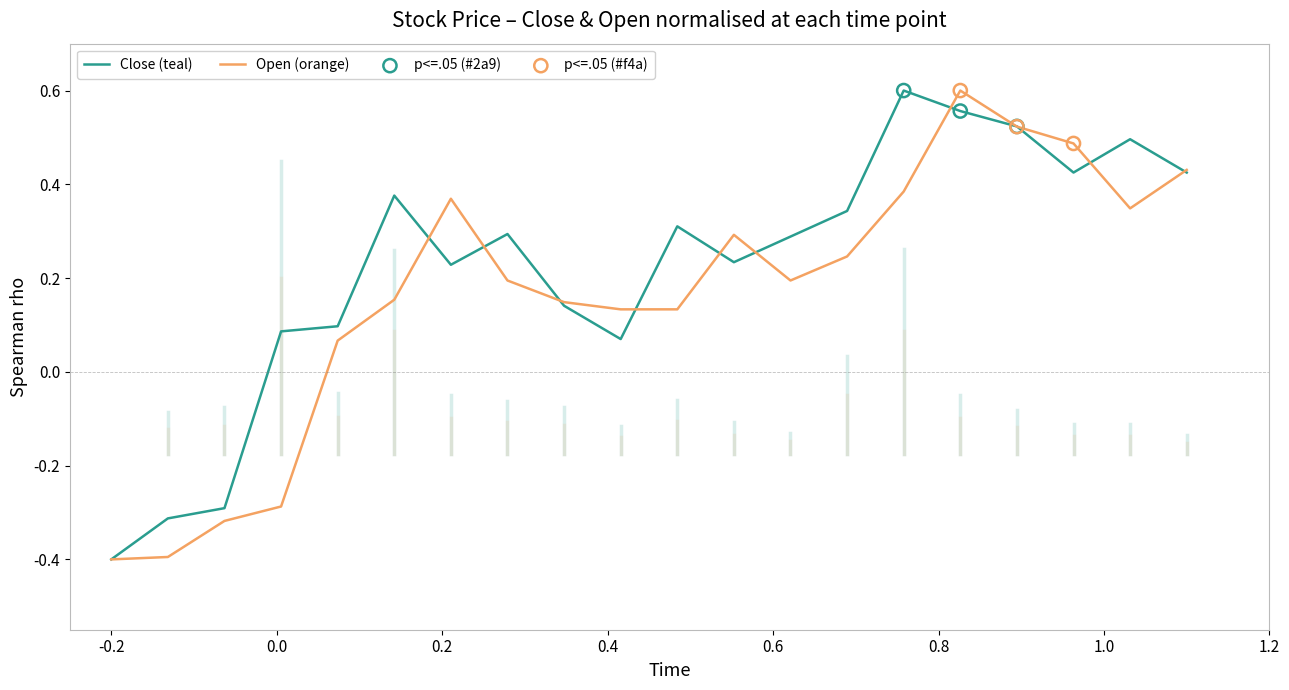

What is the minimum value shown in the chart?

-0.4